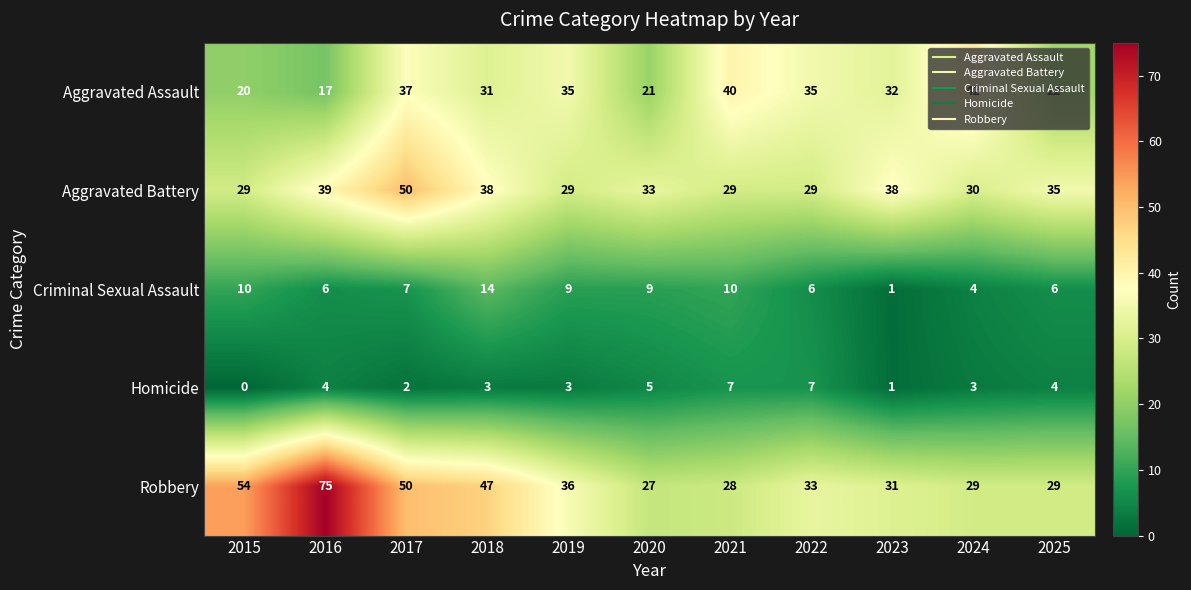

List the series in order of their peak value, highest first.

Robbery, Aggravated Battery, Aggravated Assault, Criminal Sexual Assault, Homicide